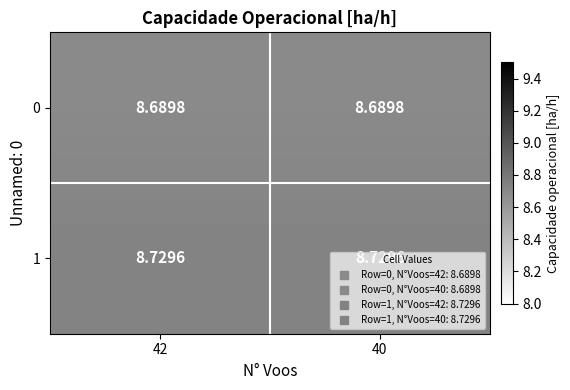

At 42, list the series in order from smallest to largest.

0, 1